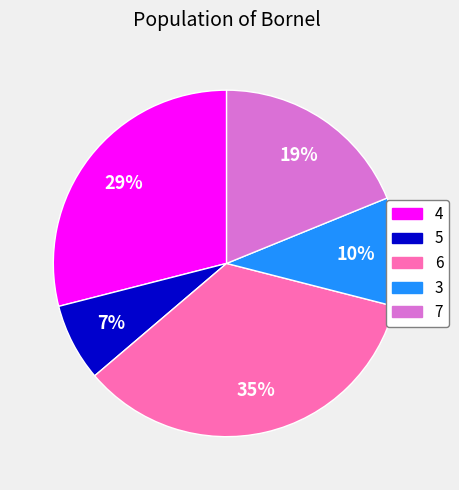

Is there a majority slice in this chart?

No